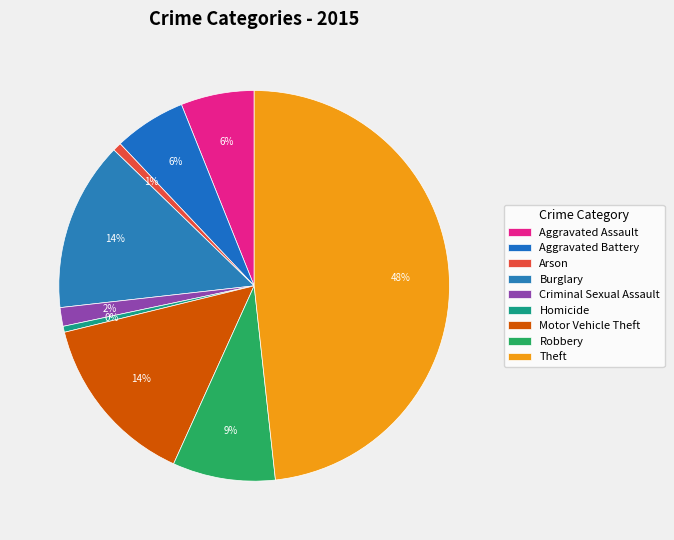

How many slices are in this pie chart?

9